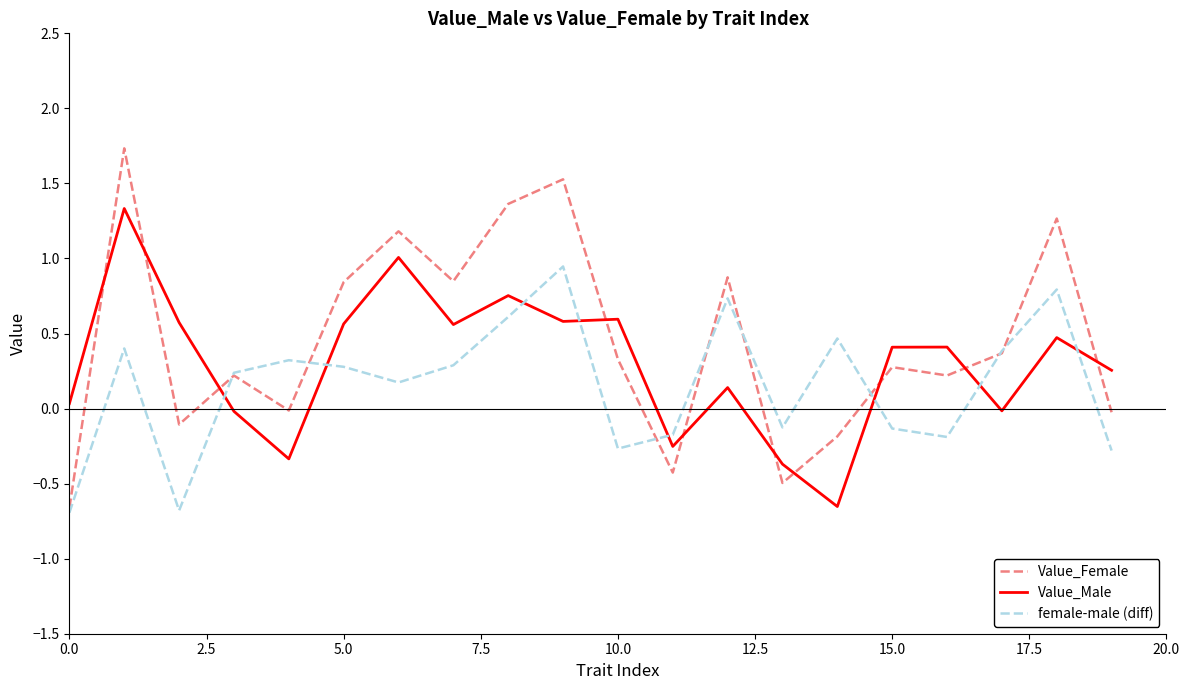

Rank the series by their average value, from highest to lowest.

Value_Female, Value_Male, female-male (diff)